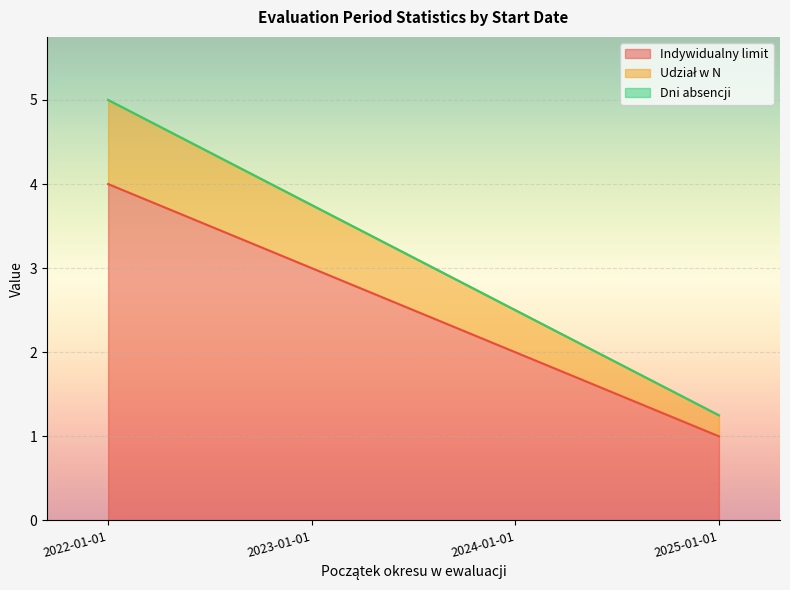

How many series are shown in this chart?

3